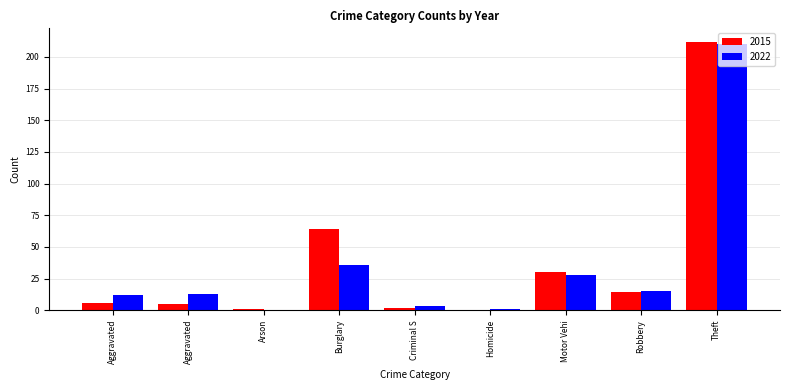

Count the number of data series in this chart.

2